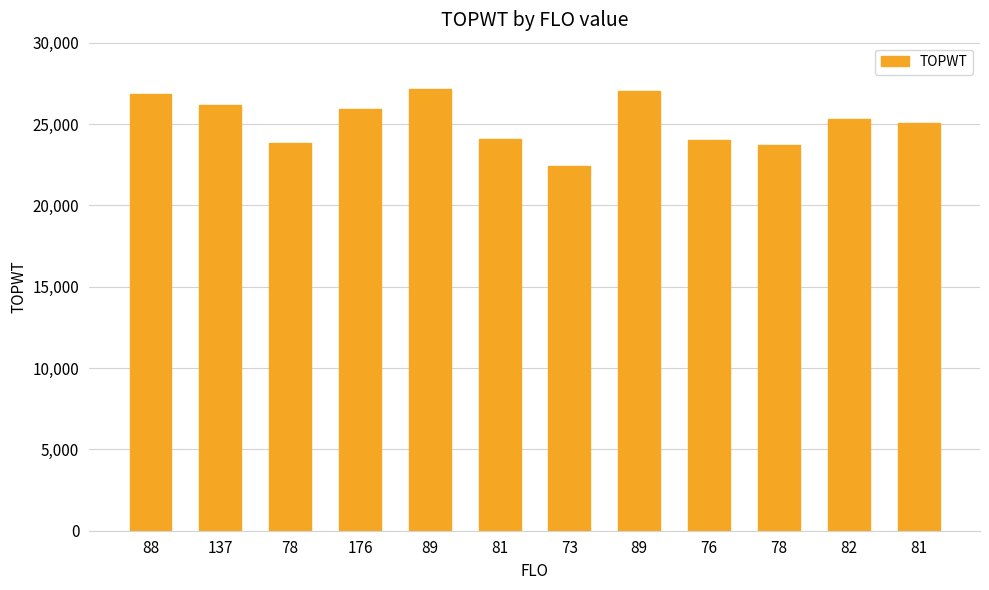

Between 89 and 81, which is larger?

89